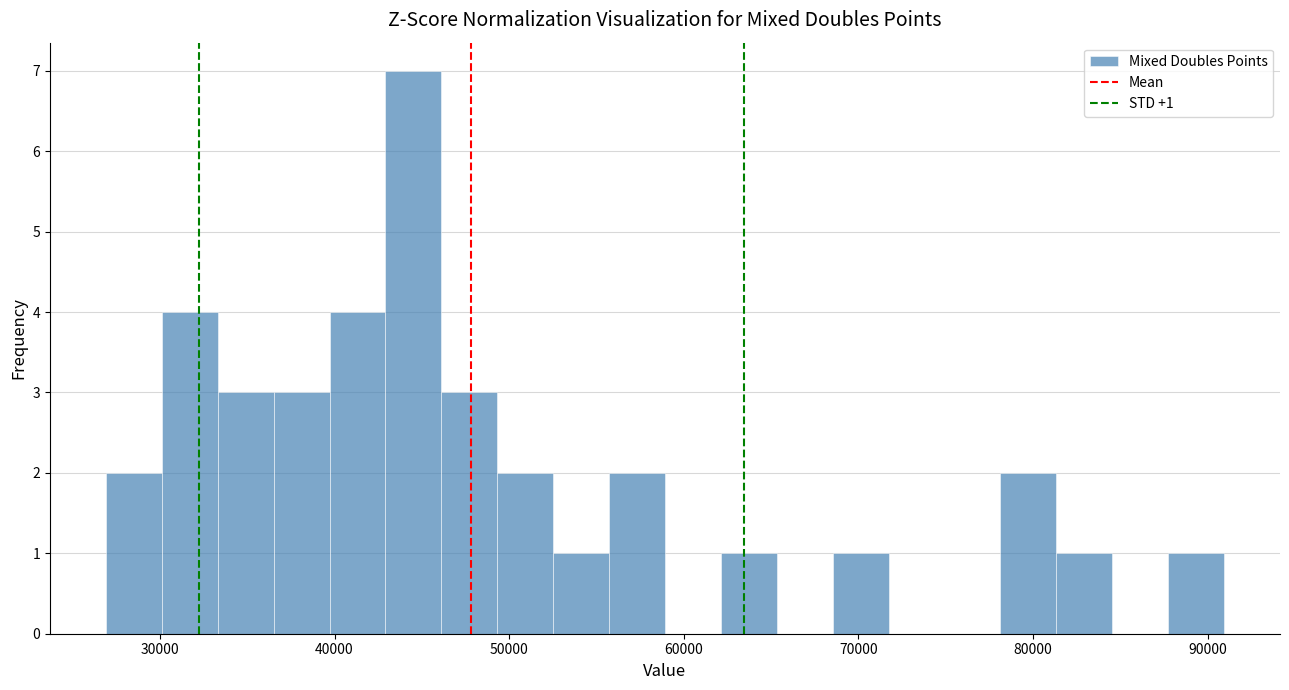

Read against the x-axis, roughly where is the centre of the tallest bar?

45000